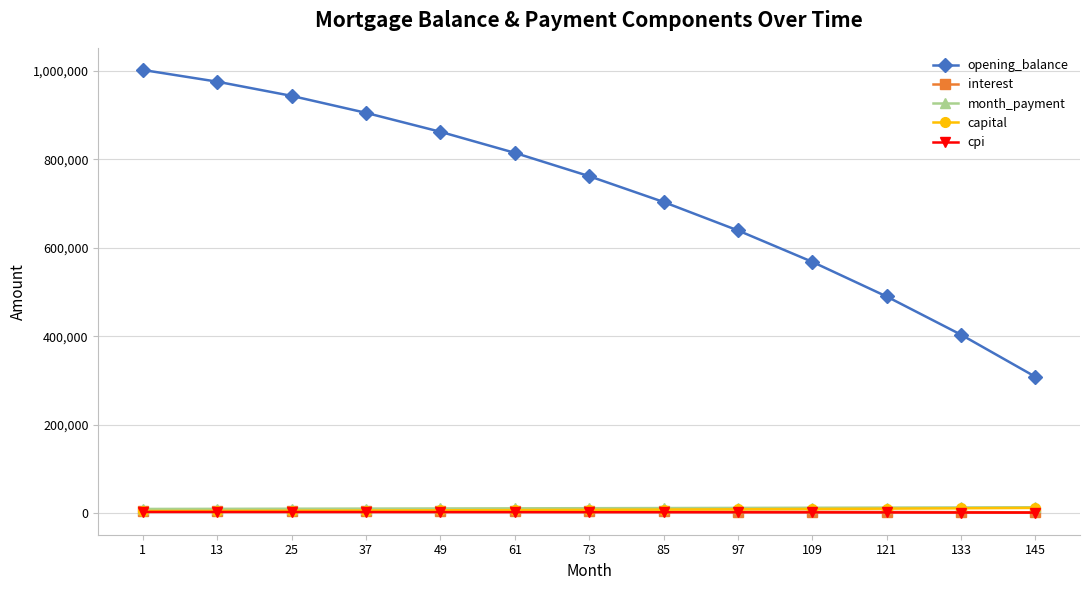

How many values in the capital series are below 7177?

6